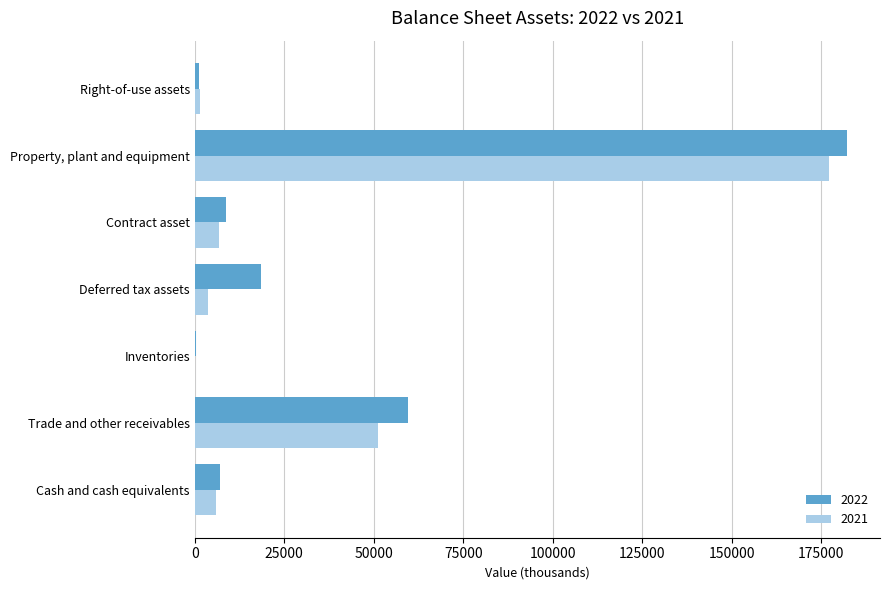

The value of 2022 at Deferred tax assets is 4680. True or false?

False